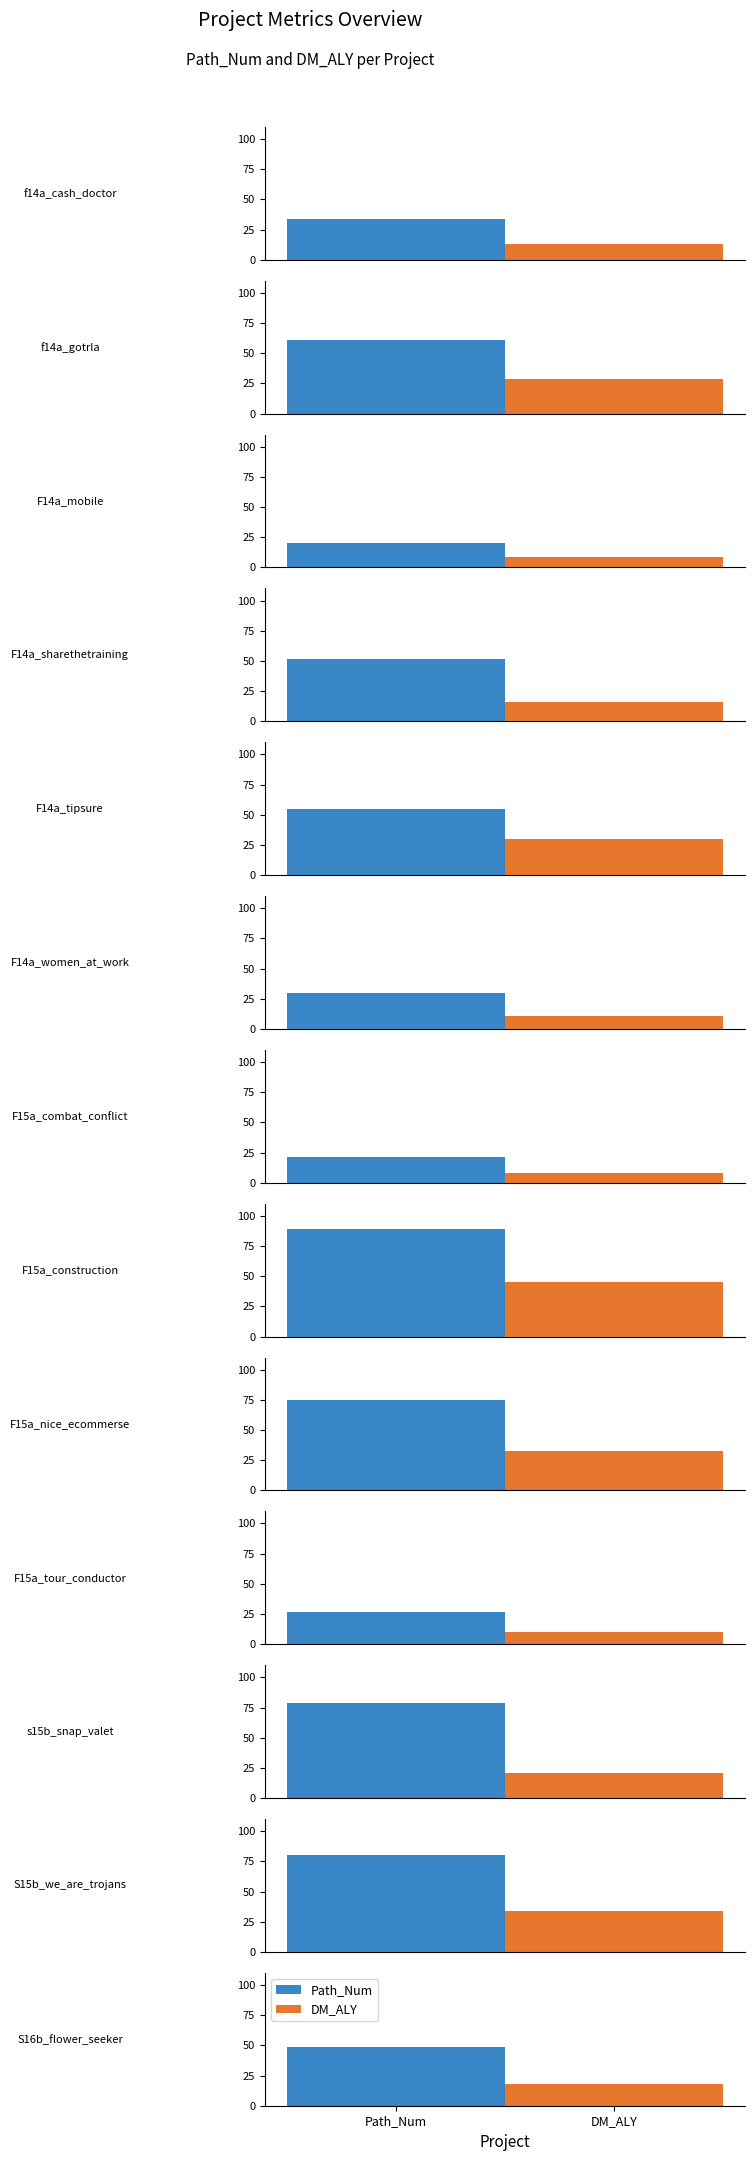

What is the value of the DM_ALY bar at the 5th from the left?

30